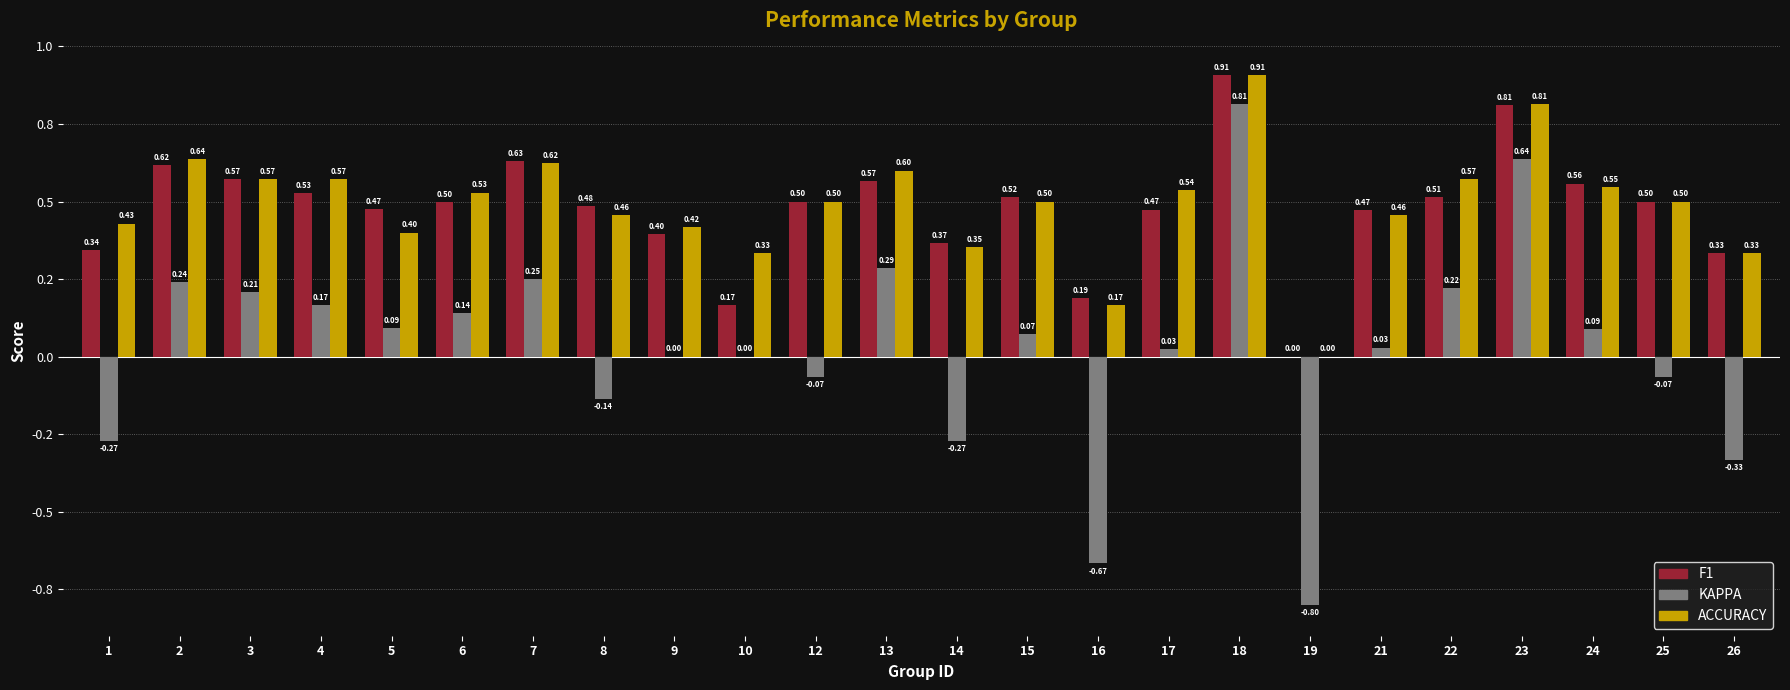

Are the bars horizontal?

No